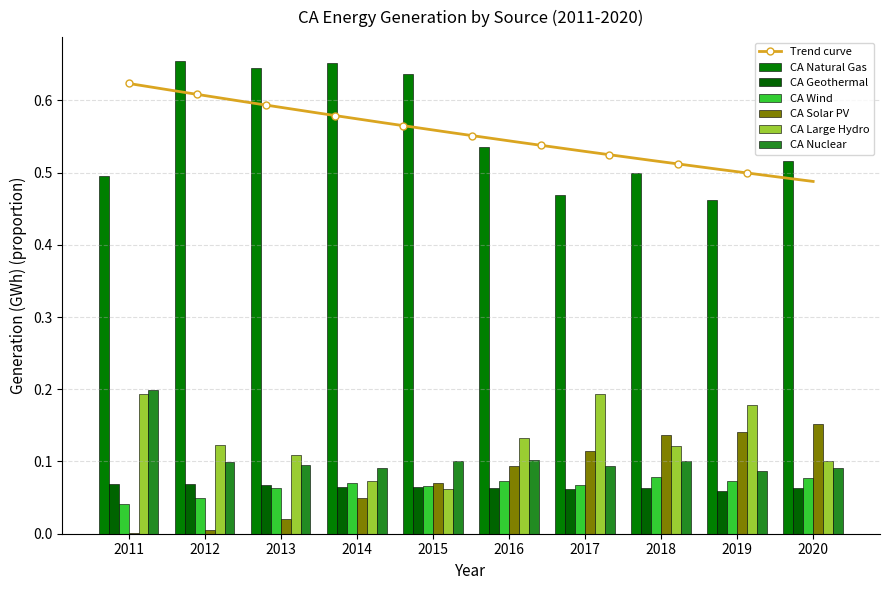

How many Trend curve values are between 0 and 1?

300